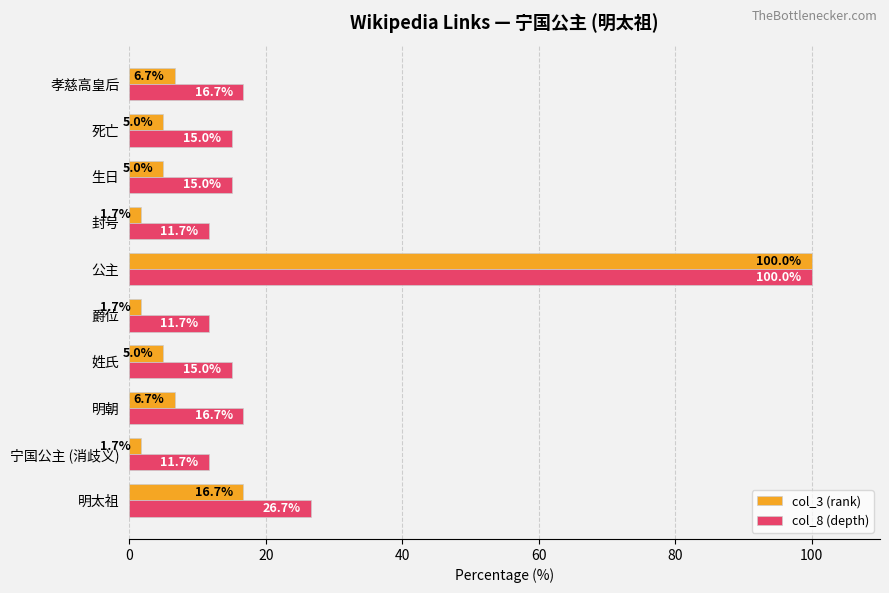

What is the average value of the col_8 (depth) series?

24.0